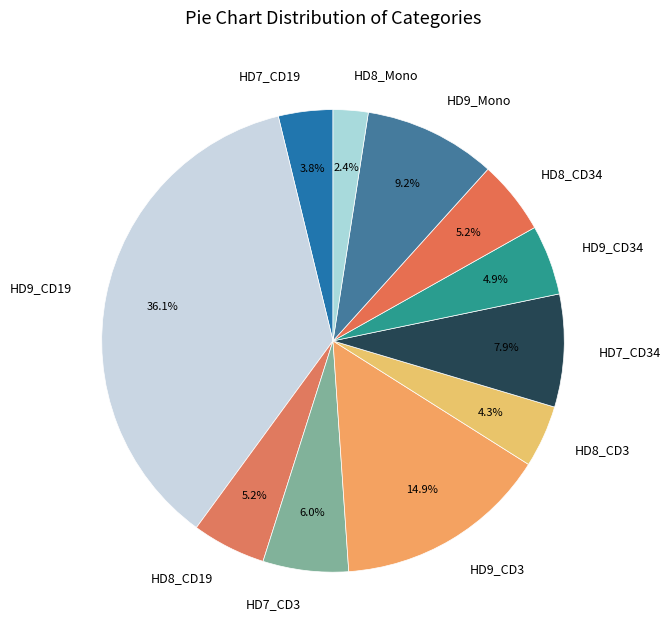

Is there a majority slice in this chart?

No